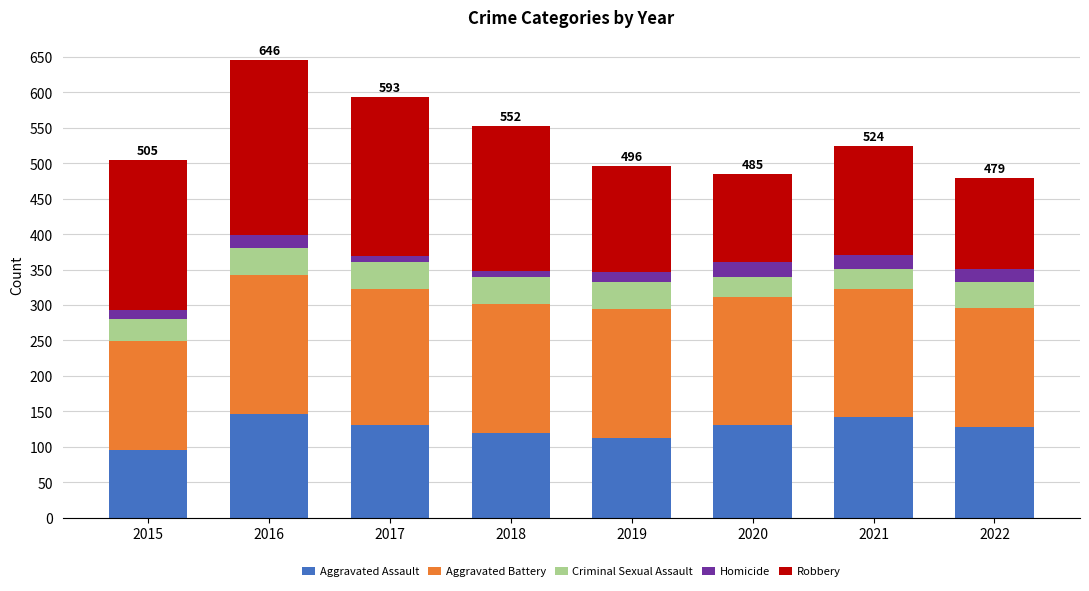

How many categories are shown in the chart?

8